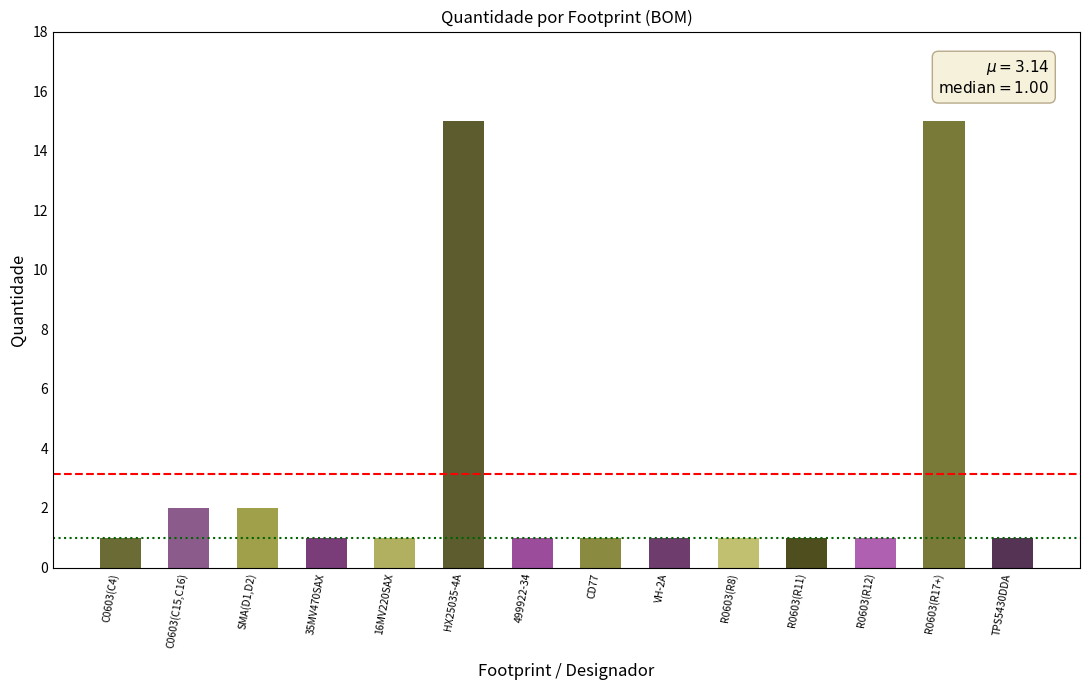

Does the chart contain stacked bars?

No